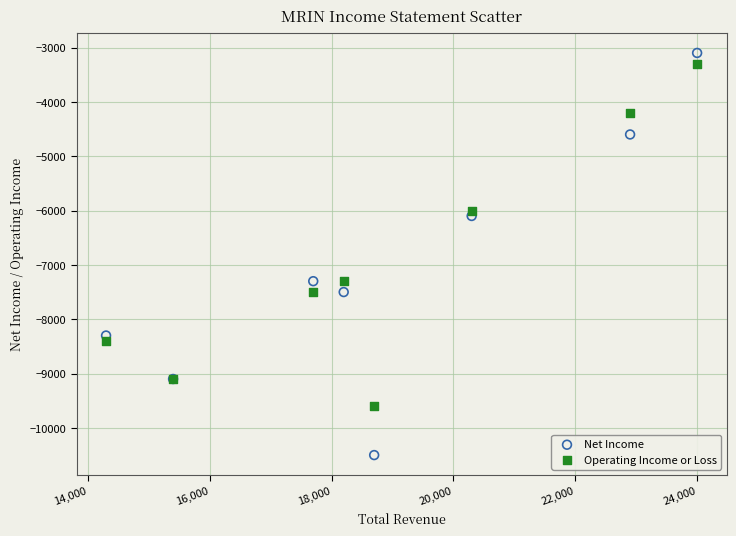

Which series contains the highest Y value?

Net Income